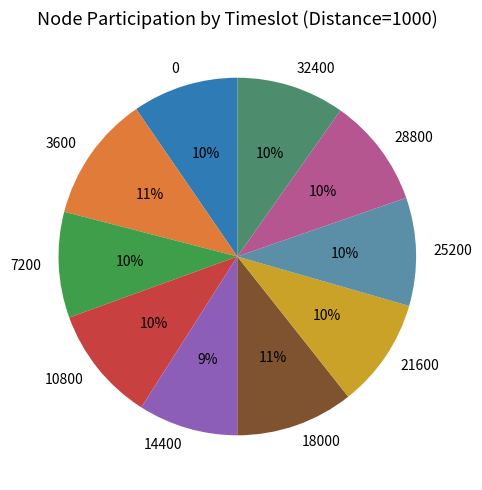

The 32400 slice represents 3% of the pie. True or false?

False